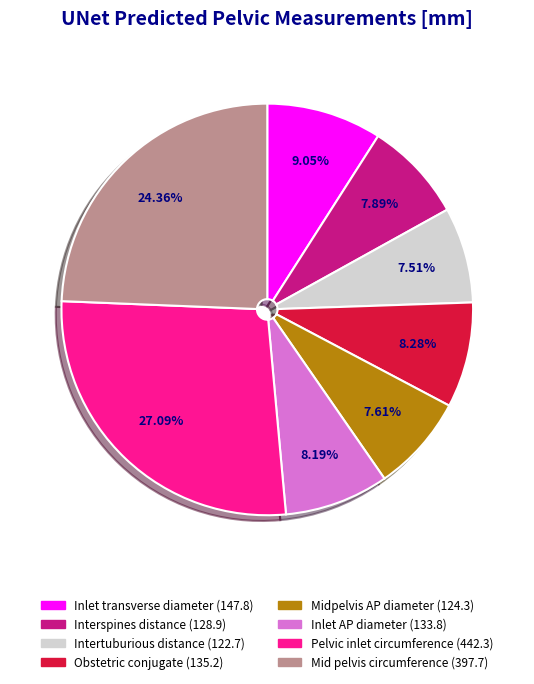

Combined, do Inlet AP diameter and Inlet transverse diameter account for over 50%?

No